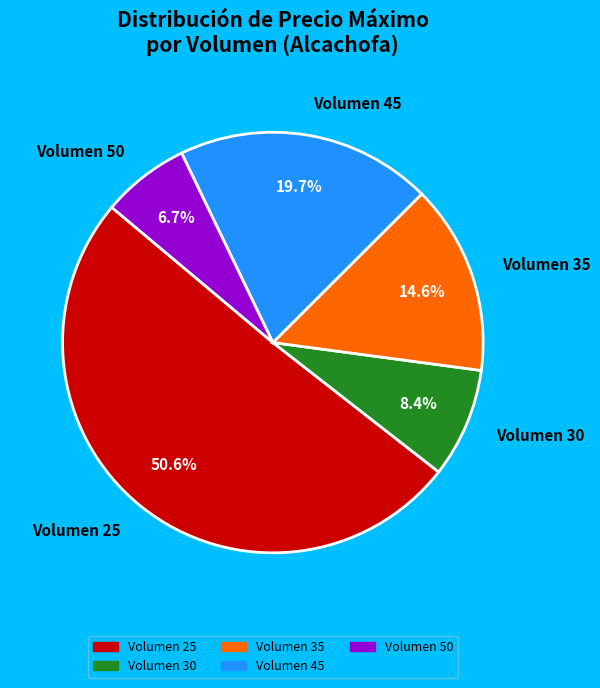

How many slices are in this pie chart?

5